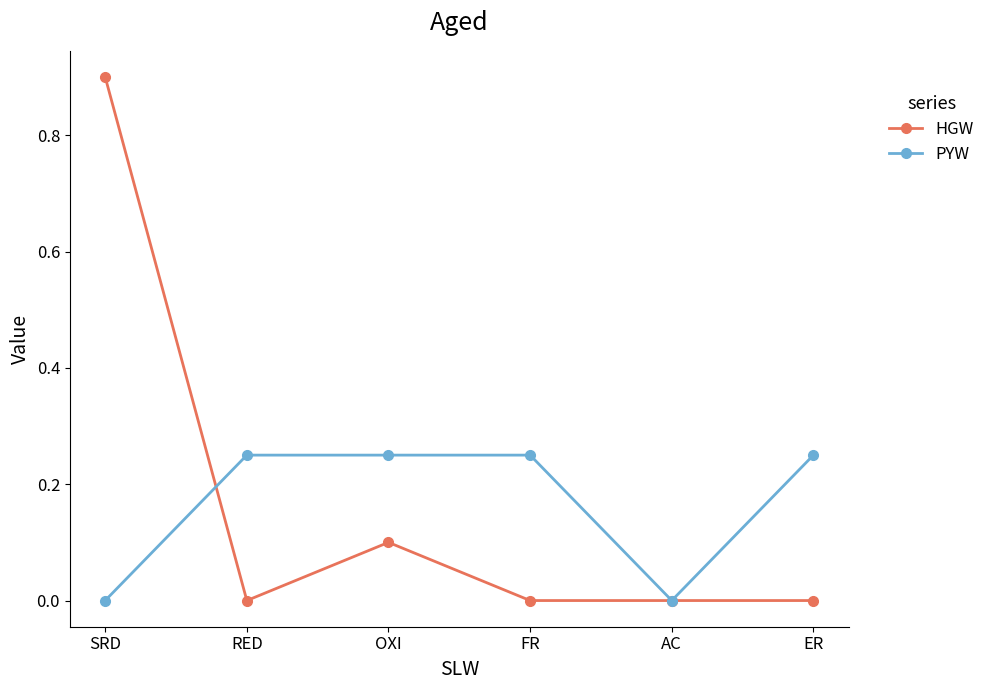

Rank the series by their maximum value, from highest to lowest.

HGW, PYW